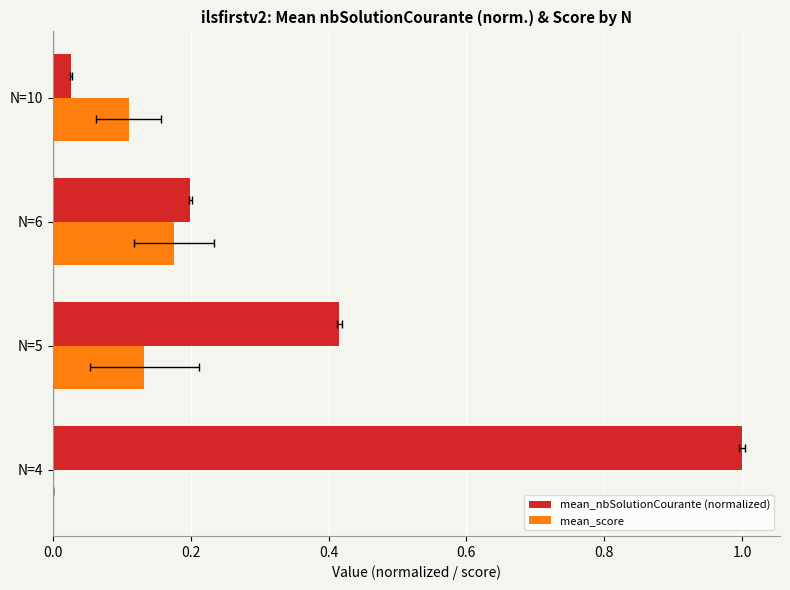

What is the value of the mean_nbSolutionCourante (normalized) bar at the 3rd from the left?

0.2